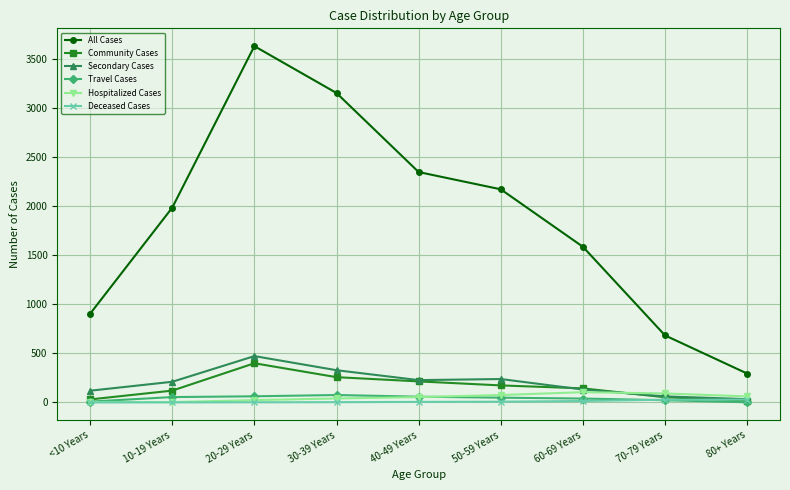

Read the Travel Cases value at 20-29 Years.

62